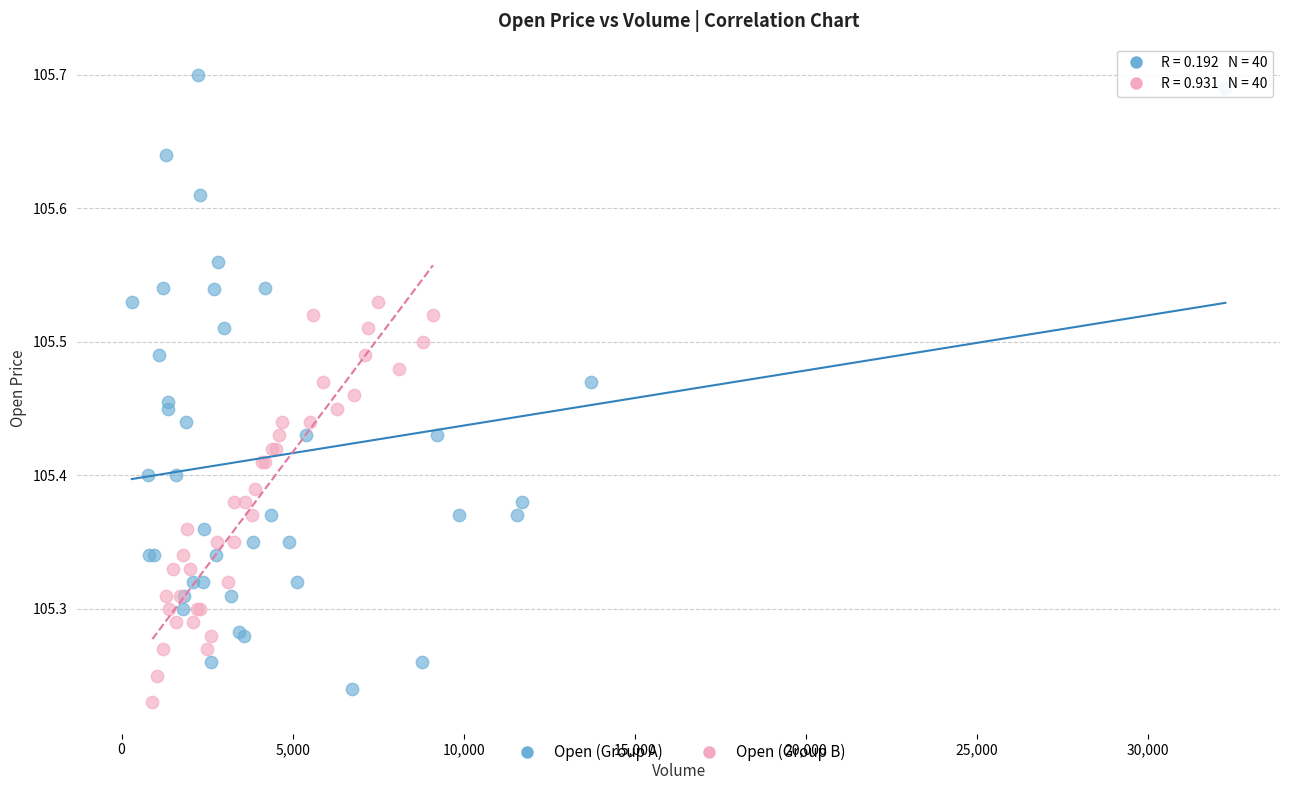

Which series reaches the maximum Y coordinate?

Open (Group A)